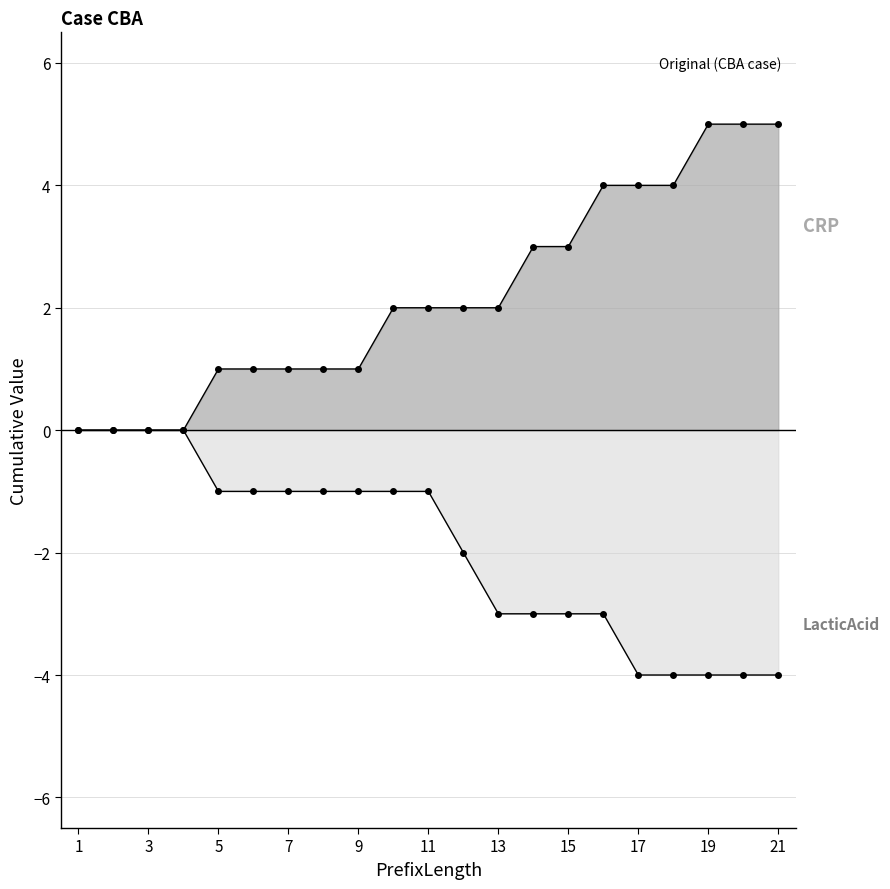

What is the sum of all CRP values?

46